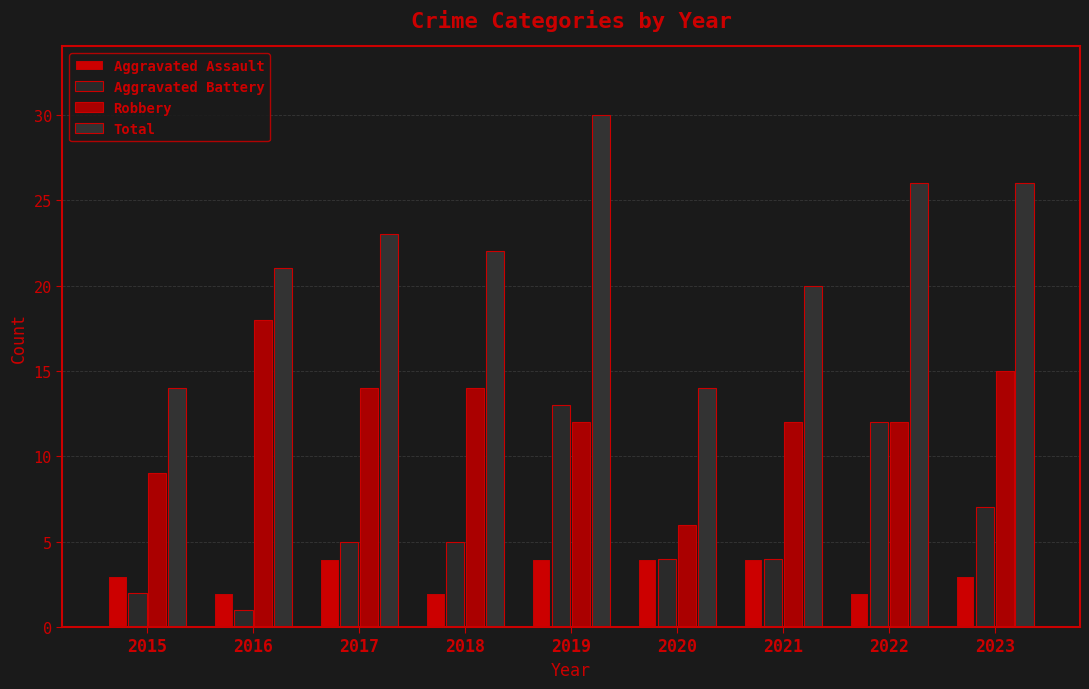

At which category does the chart reach its peak across all series?

2019